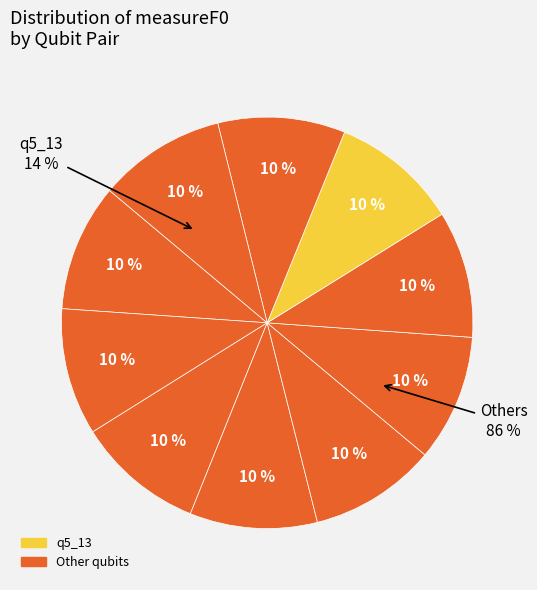

Is it true that q11_7 is 3% of the pie?

False